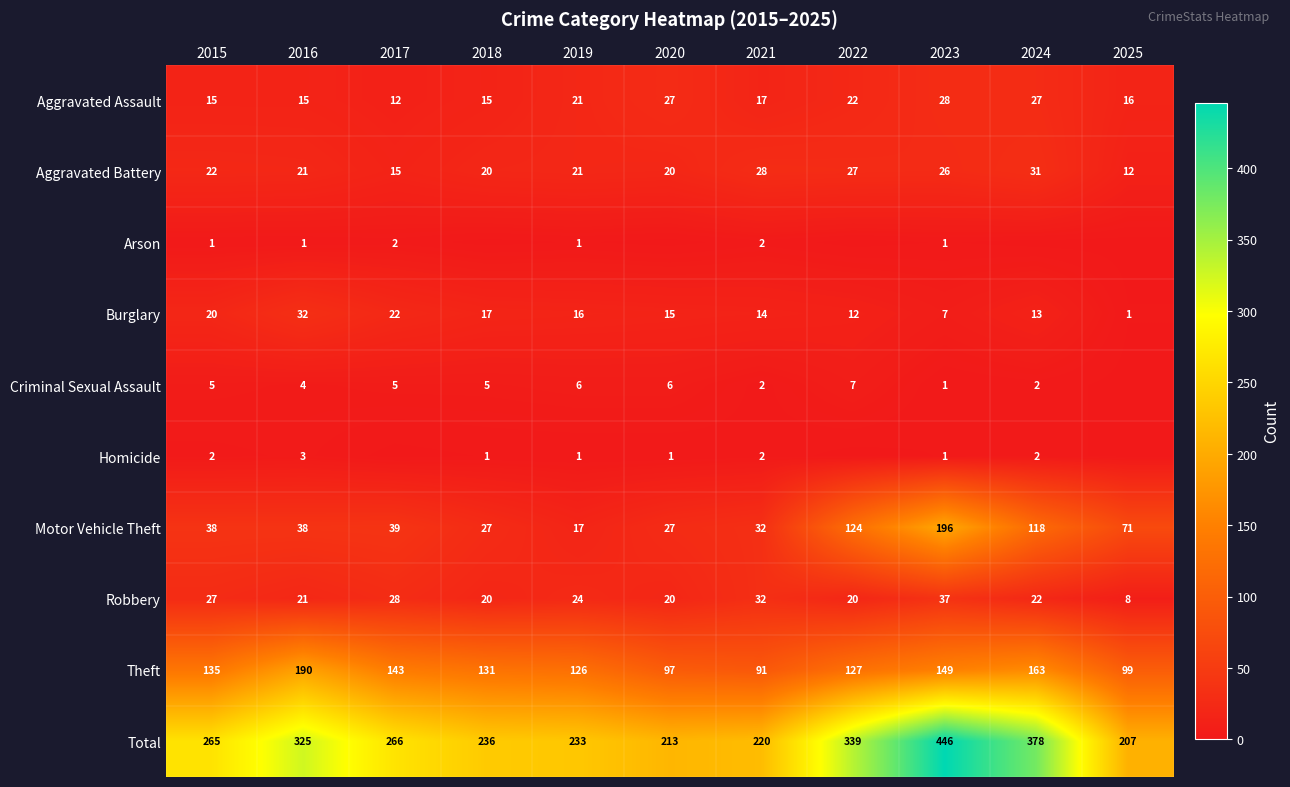

The value of Total at 2017 is 76. True or false?

False